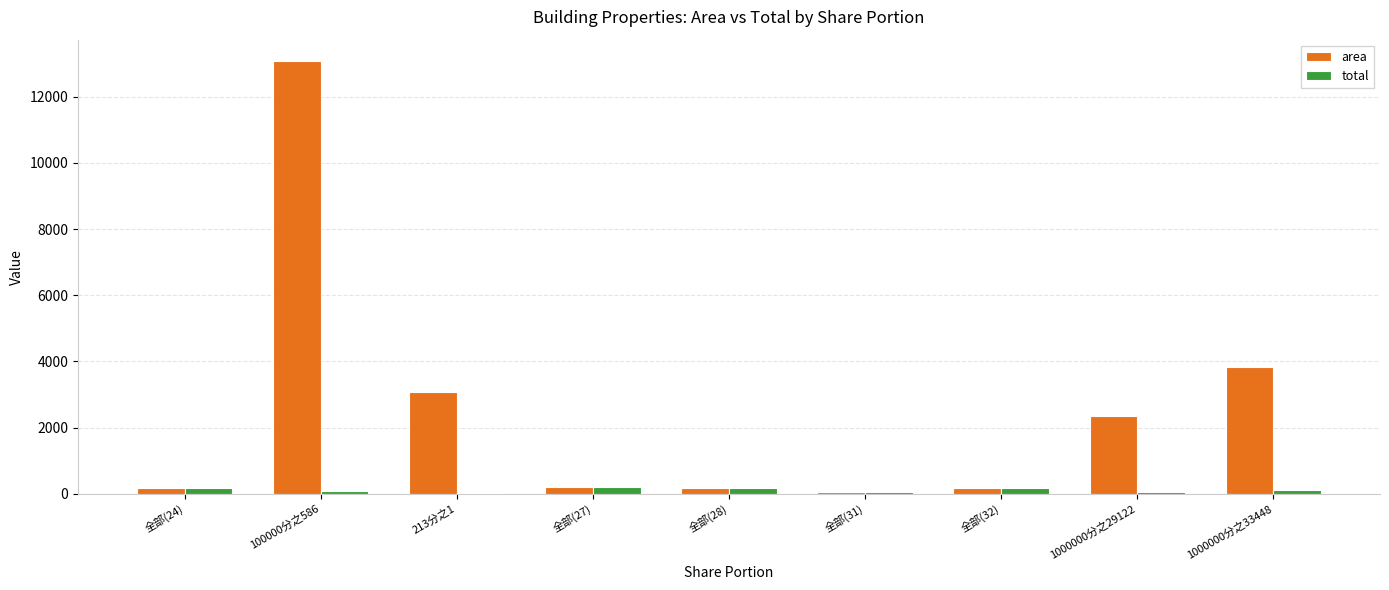

The value of area at 全部(24) is 163.0. True or false?

True